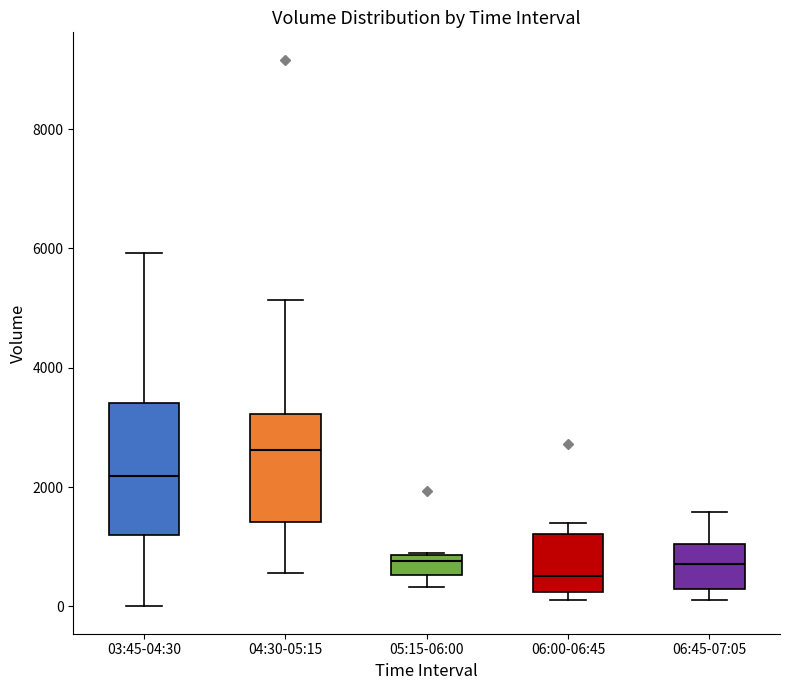

Comparing the boxes themselves (not the whiskers), which one is the tallest?

03:45-04:30